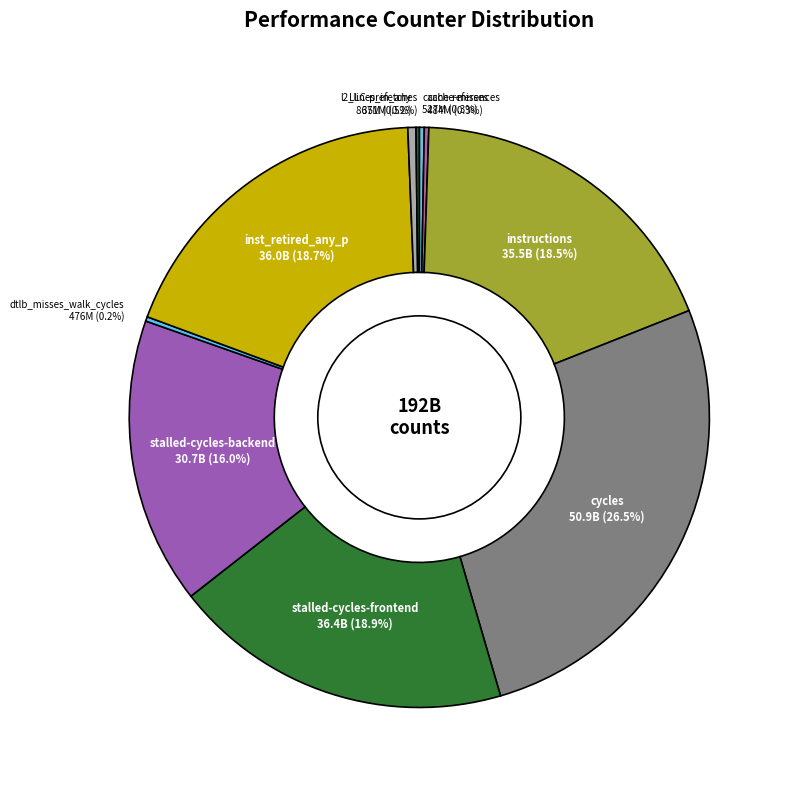

Is there any slice that represents more than half of the pie?

No